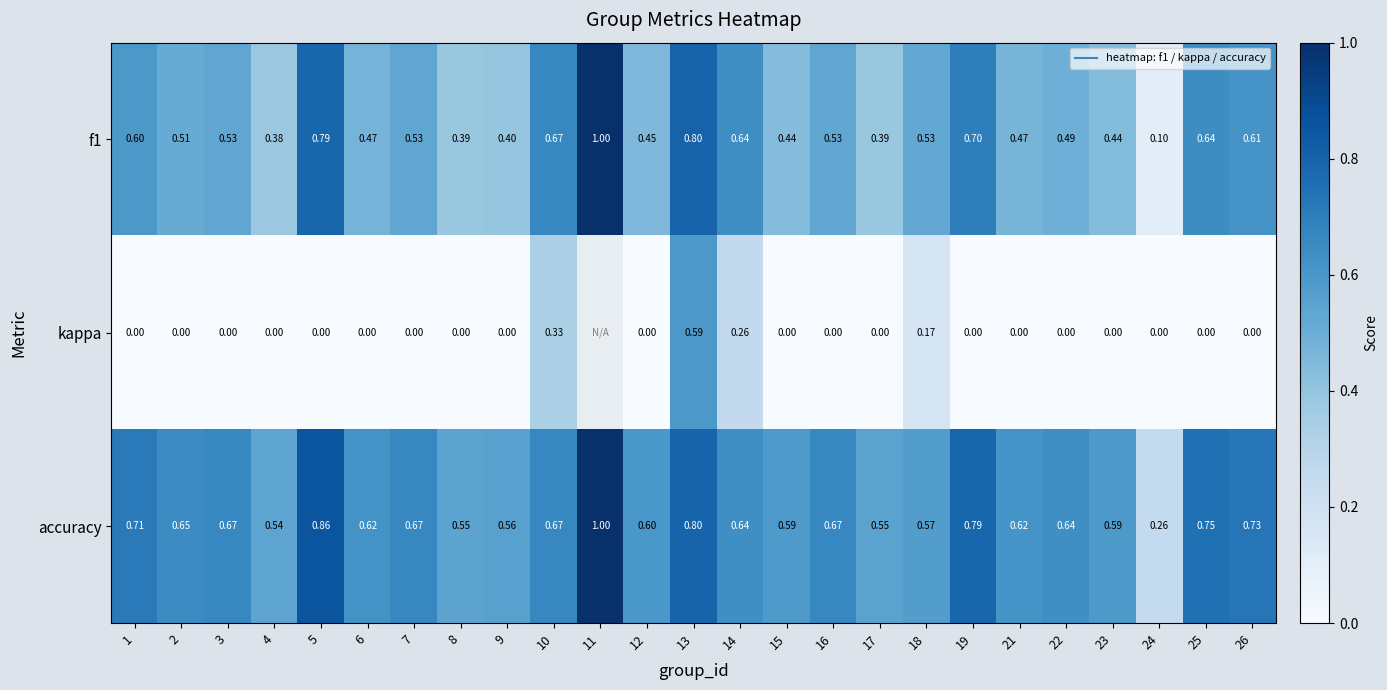

The value of f1 at 26 is 0.6. True or false?

True